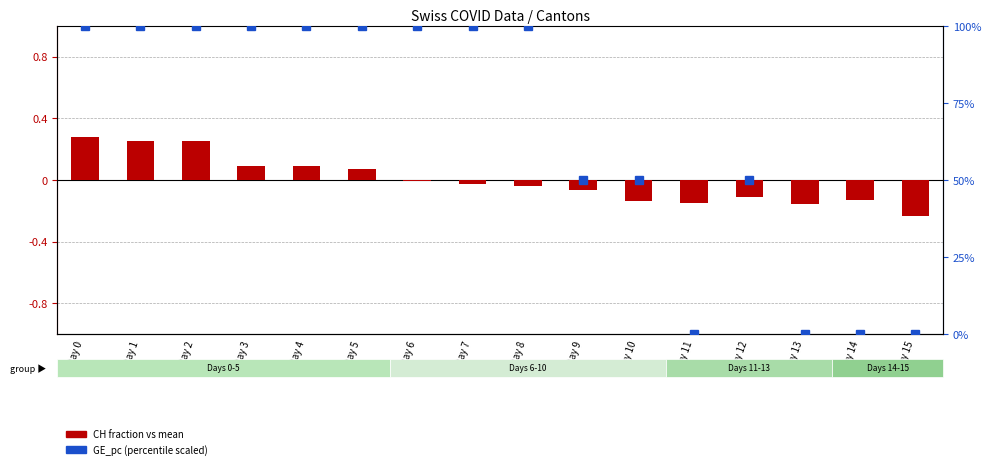

Which label corresponds to the largest value in the chart?

Day 0